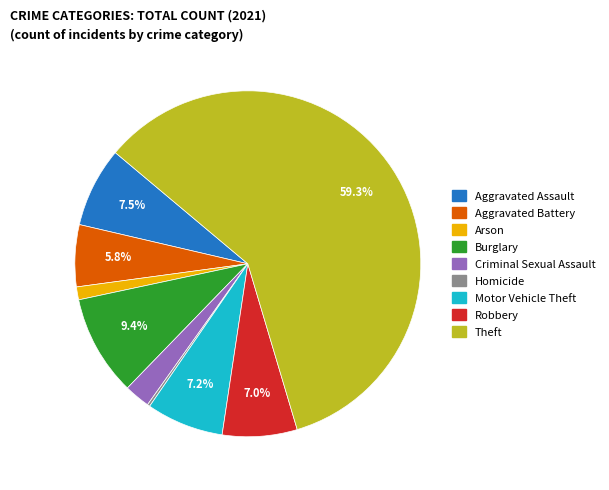

Between Criminal Sexual Assault and Arson, which is larger?

Criminal Sexual Assault